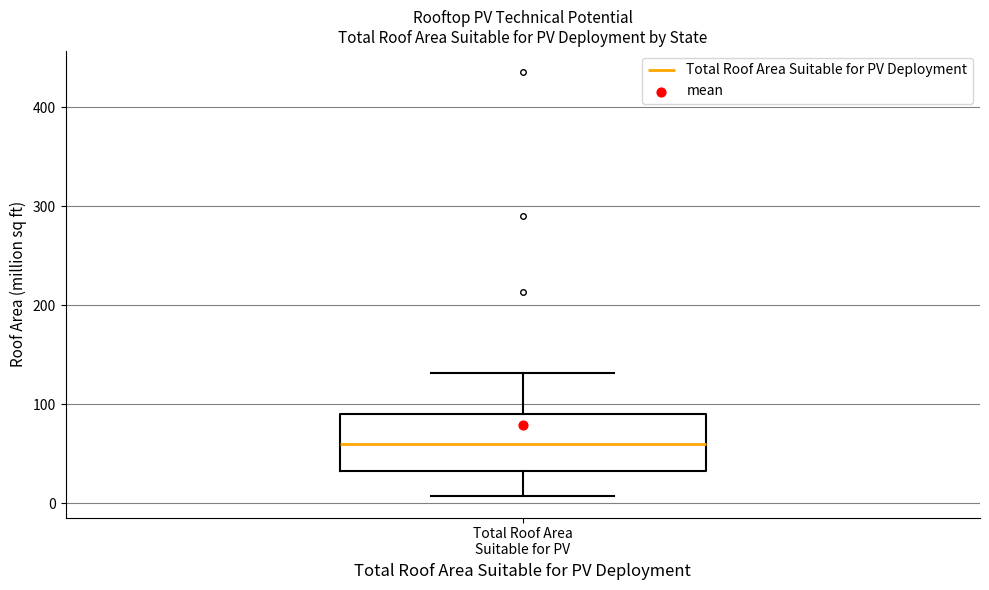

Transcribe this box plot: give where the median line is, the range the box spans, and where the two whiskers end, as read against the y-axis. The values are not printed on the chart, so give them approximately, as read against the axis.

median 60, box 30 to 90, whiskers 10 to 130